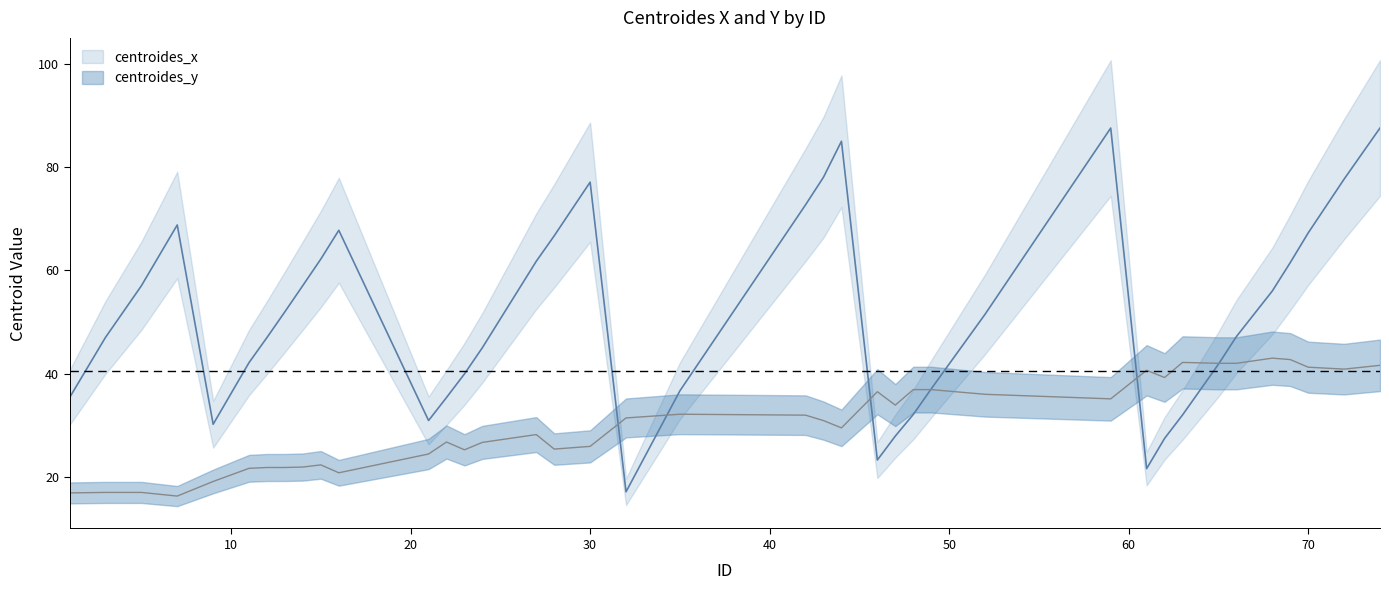

Which series has the largest total across all categories?

centroides_x